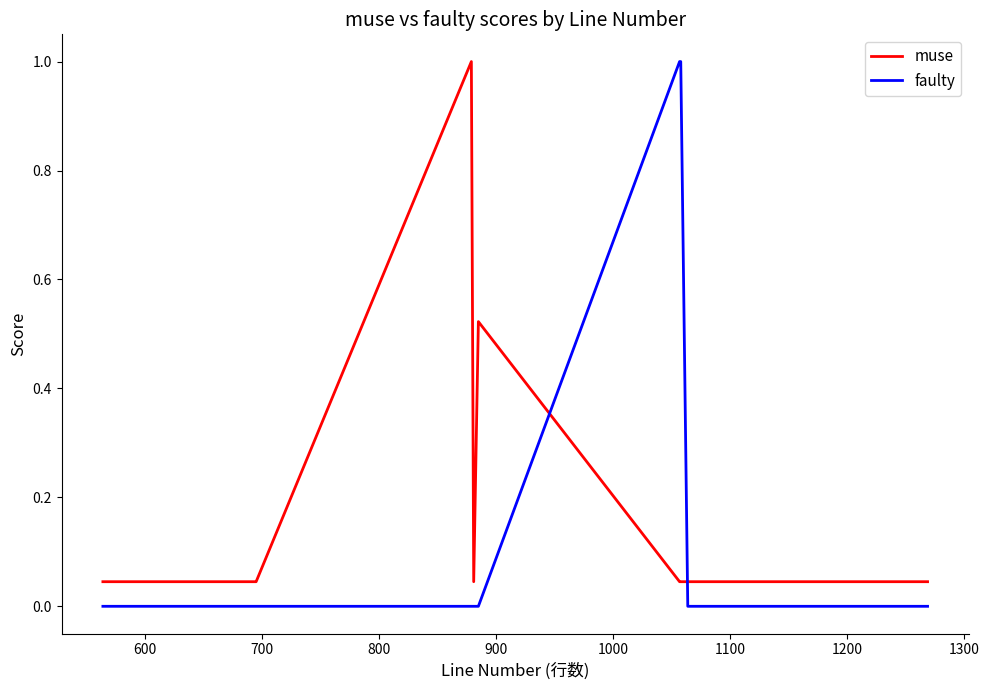

Which series has the widest spread of values?

faulty